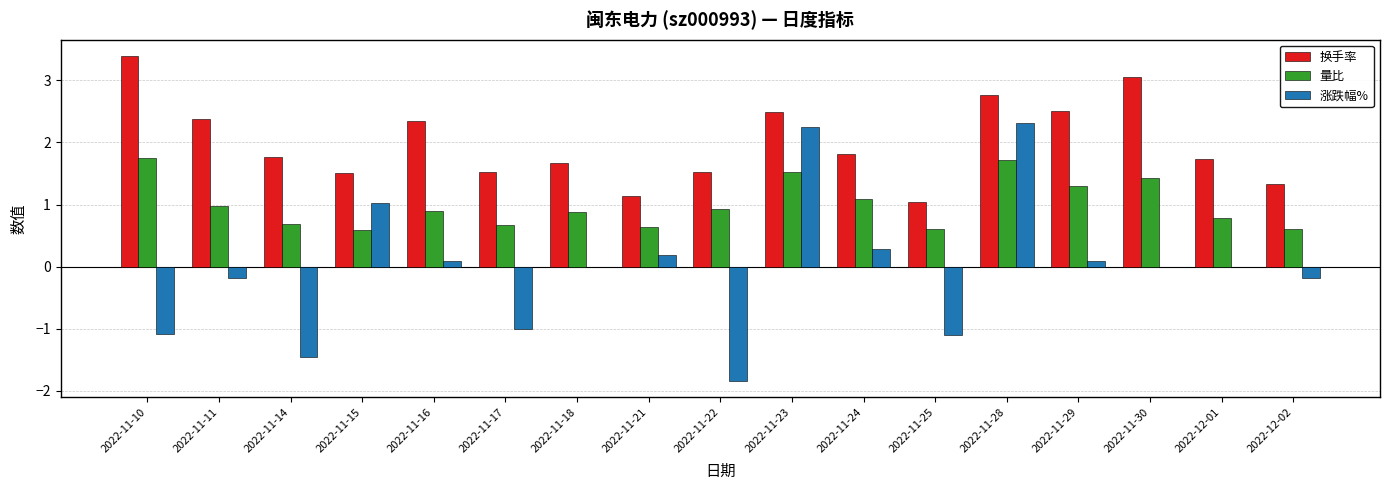

What is the sum of the 换手率 values at 2022-11-22 and 2022-11-14?

3.3